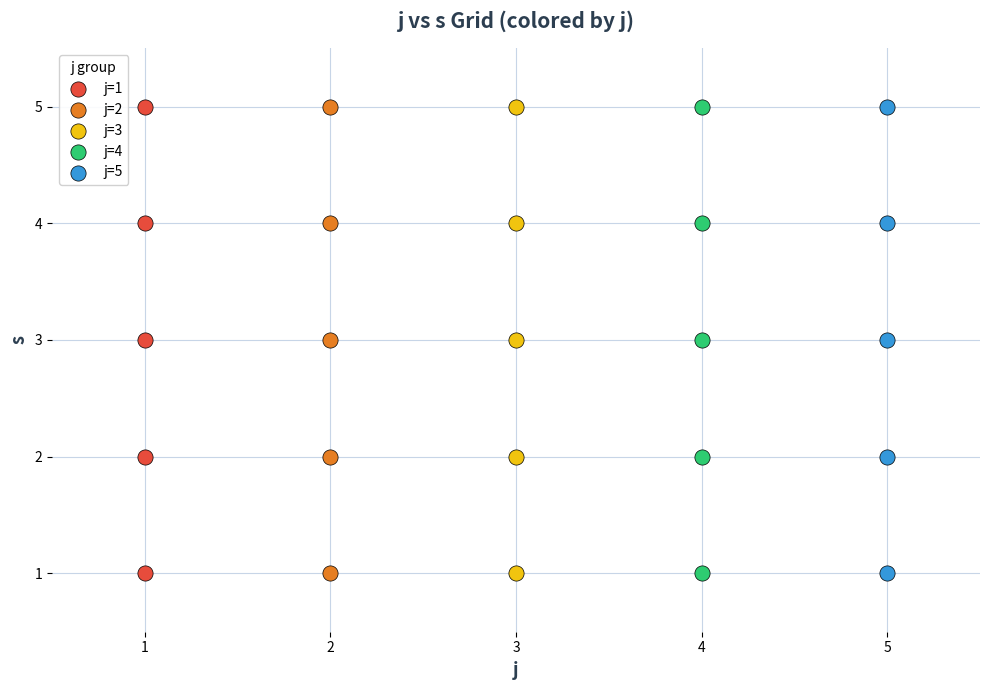

What are all the series names shown in the legend?

j=1, j=2, j=3, j=4, j=5